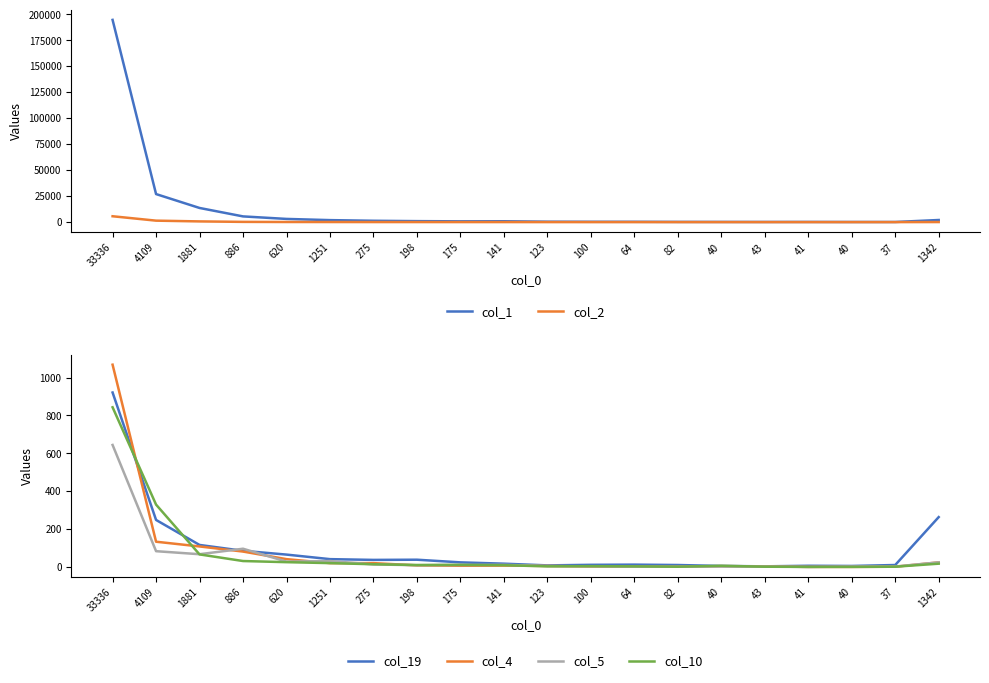

At which label does col_4 reach its minimum?

41